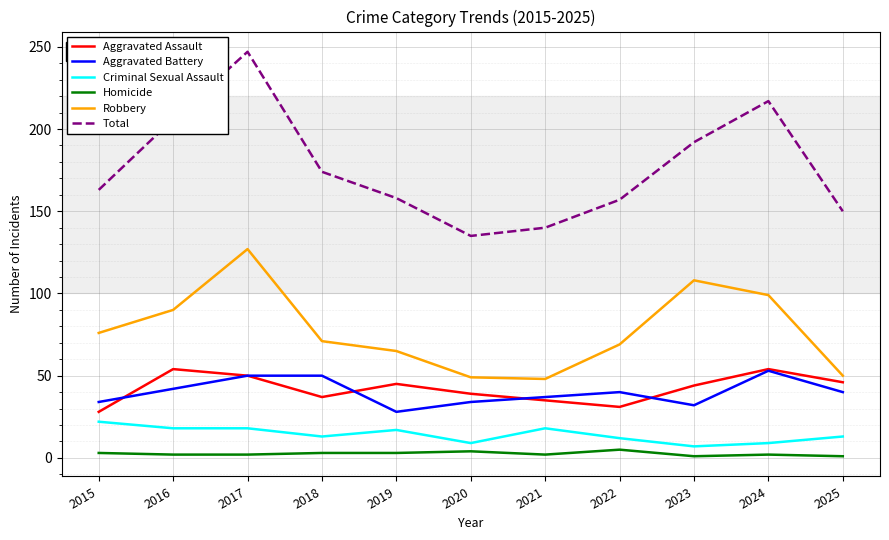

Which series has the largest range (max minus min)?

Total